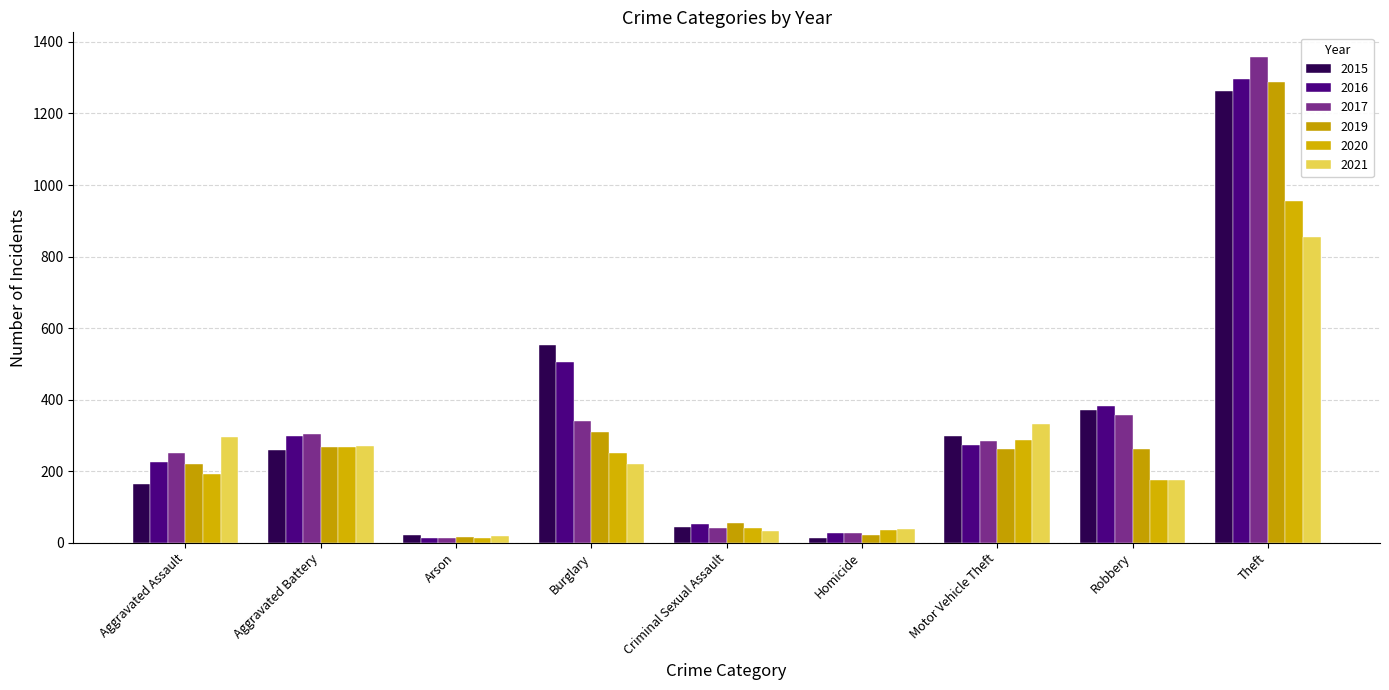

Which series has the widest spread of values?

2017